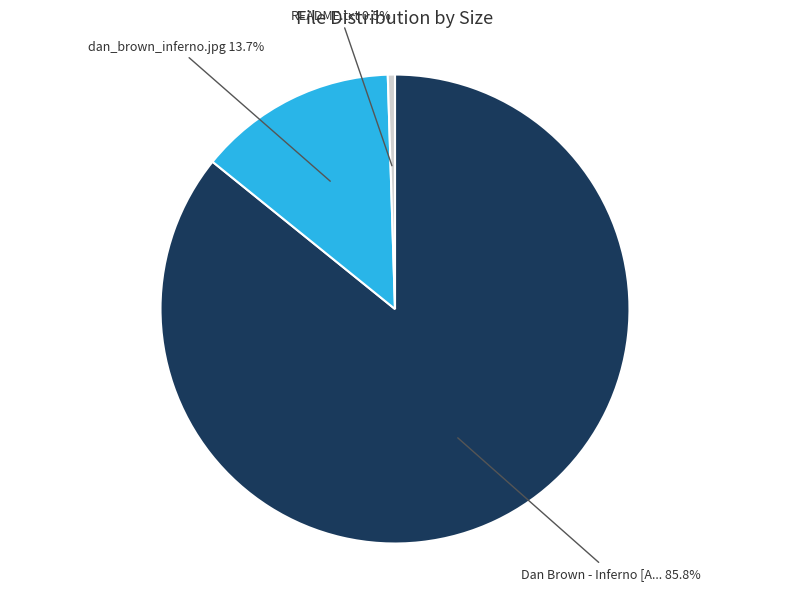

Is there any slice that represents more than half of the pie?

Yes